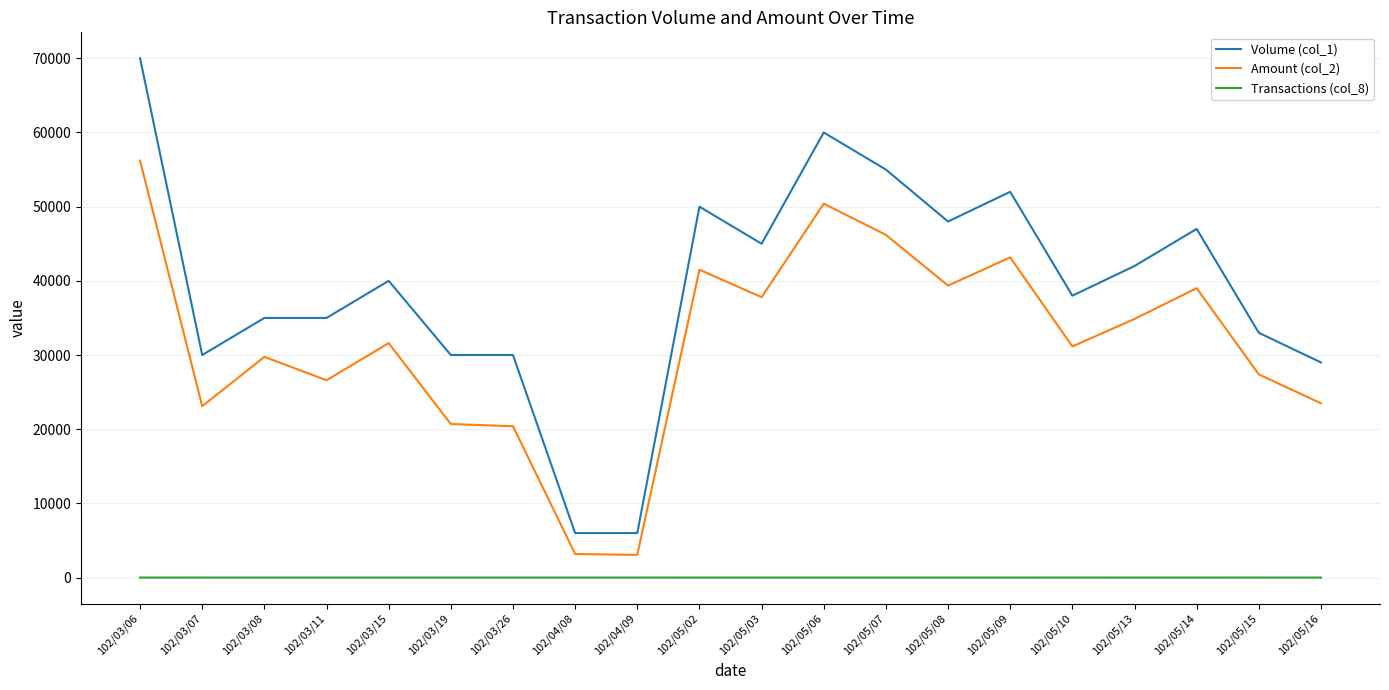

True or false: Amount (col_2) and Transactions (col_8) cross at least once.

False